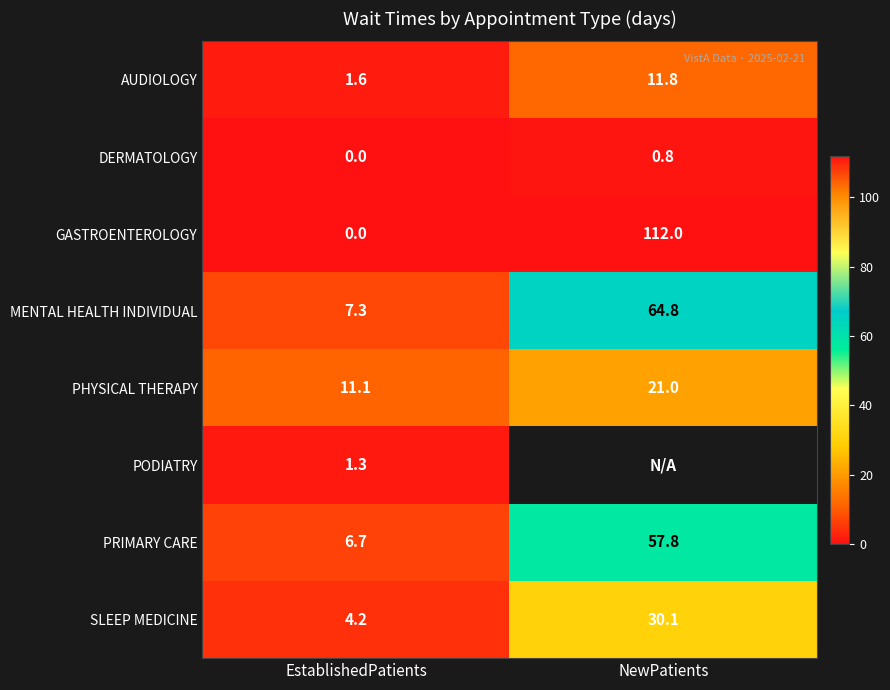

At which label does MENTAL HEALTH INDIVIDUAL reach its peak?

NewPatients